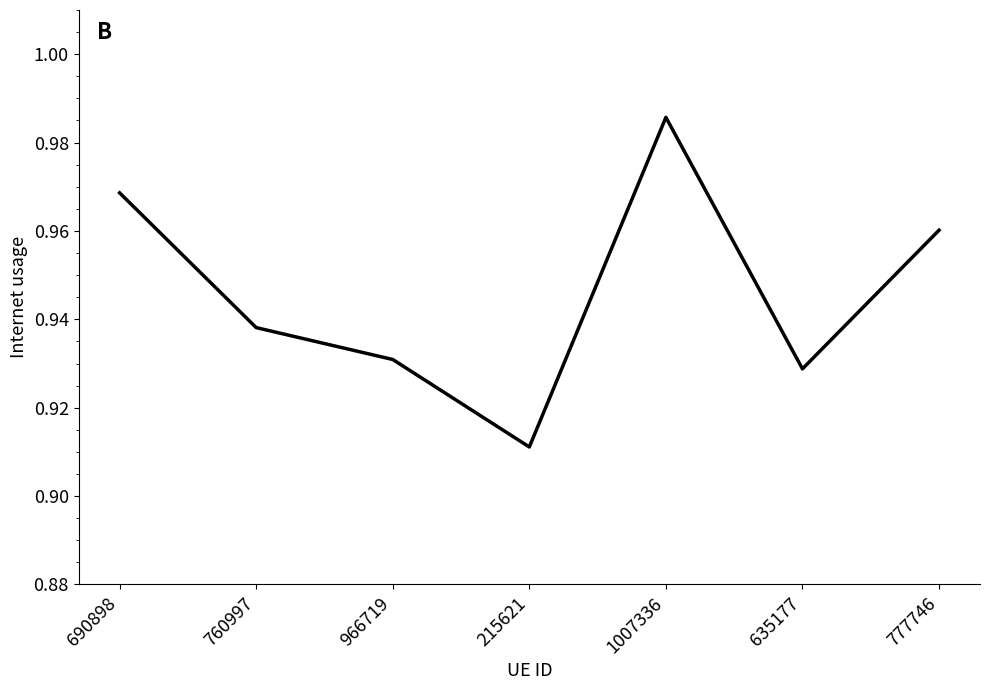

What is the sum of all values?

6.6